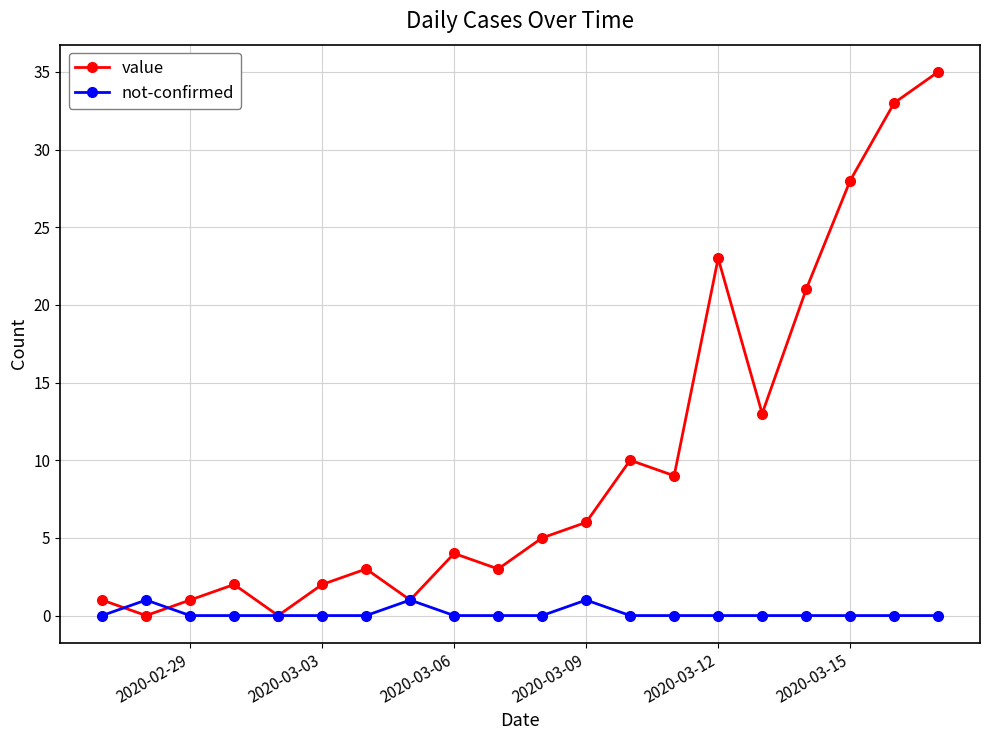

How many distinct data groups are displayed?

2